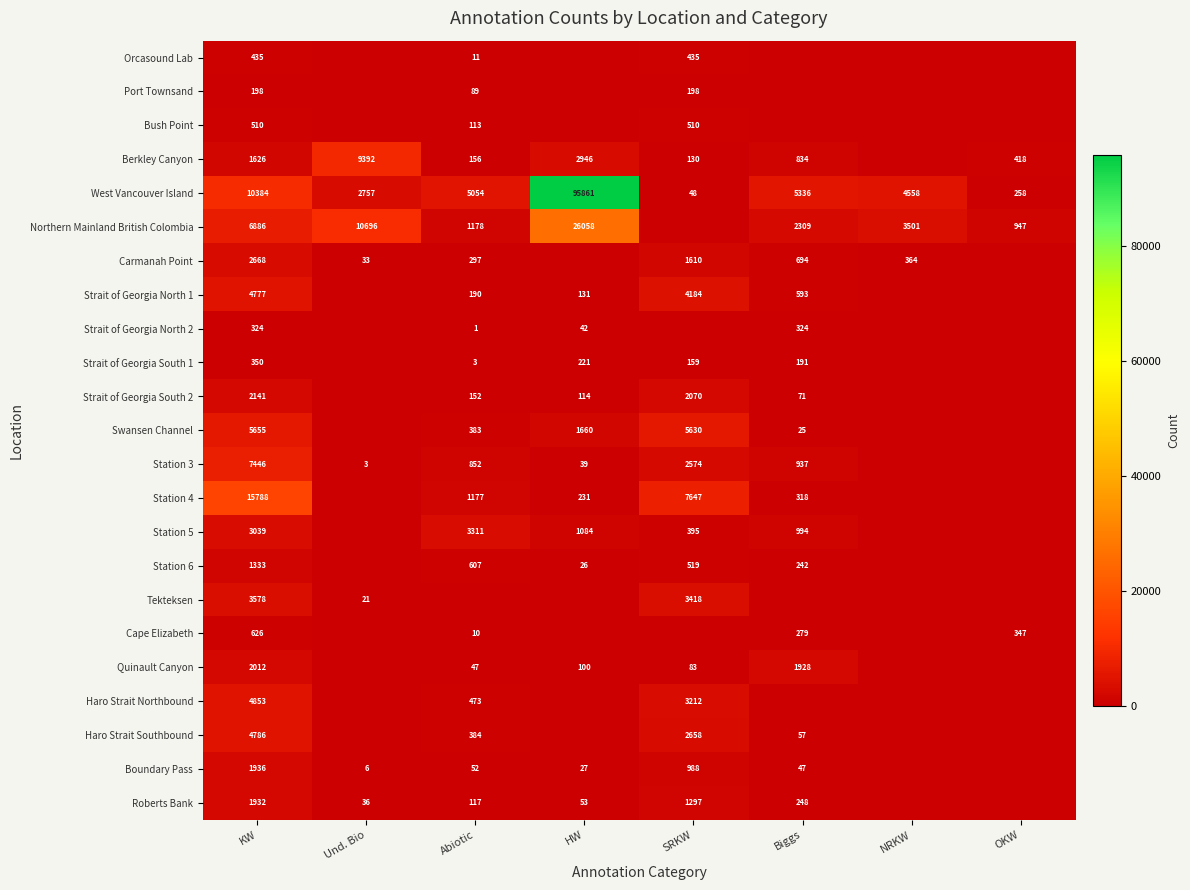

At how many categories does at least one series exceed 65786?

1